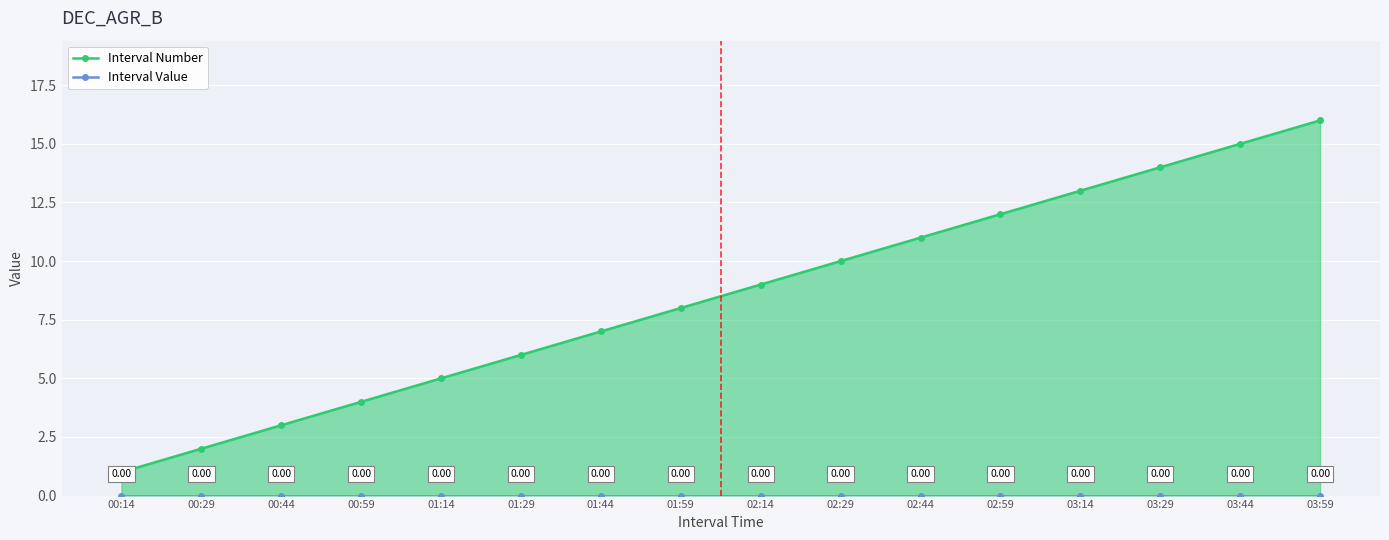

True or false: Interval Value and Interval Number intersect in this chart.

False